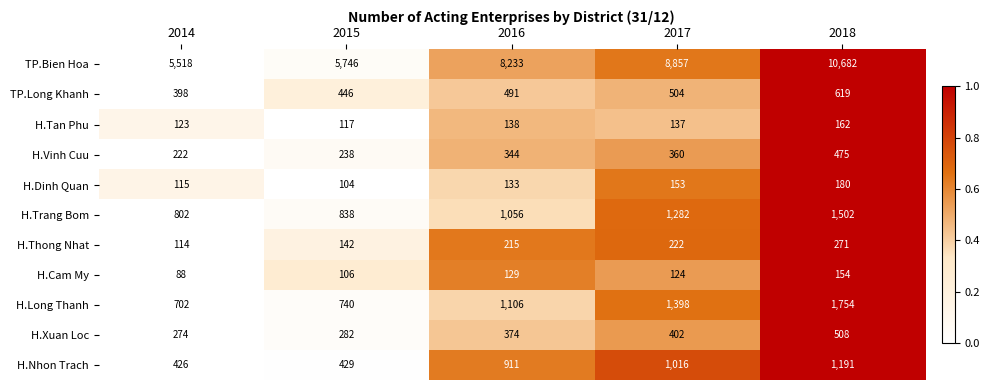

Between 2016 and 2018, which series saw the biggest shift?

TP.Bien Hoa